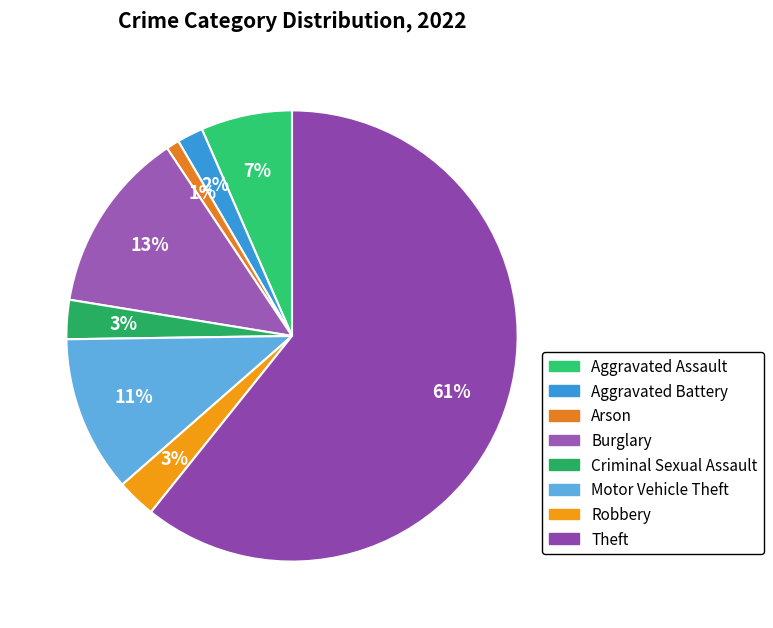

Is Theft the majority of the pie?

Yes